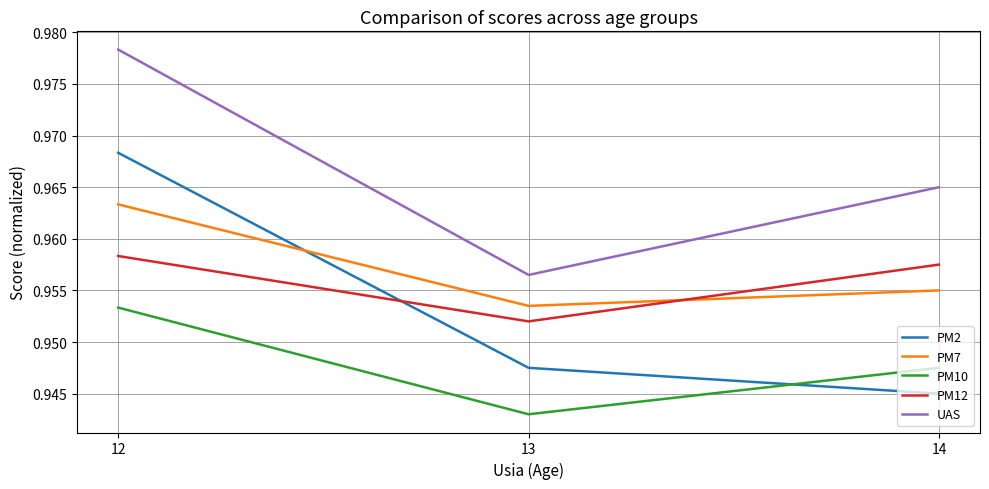

Which series has the widest spread of values?

PM2